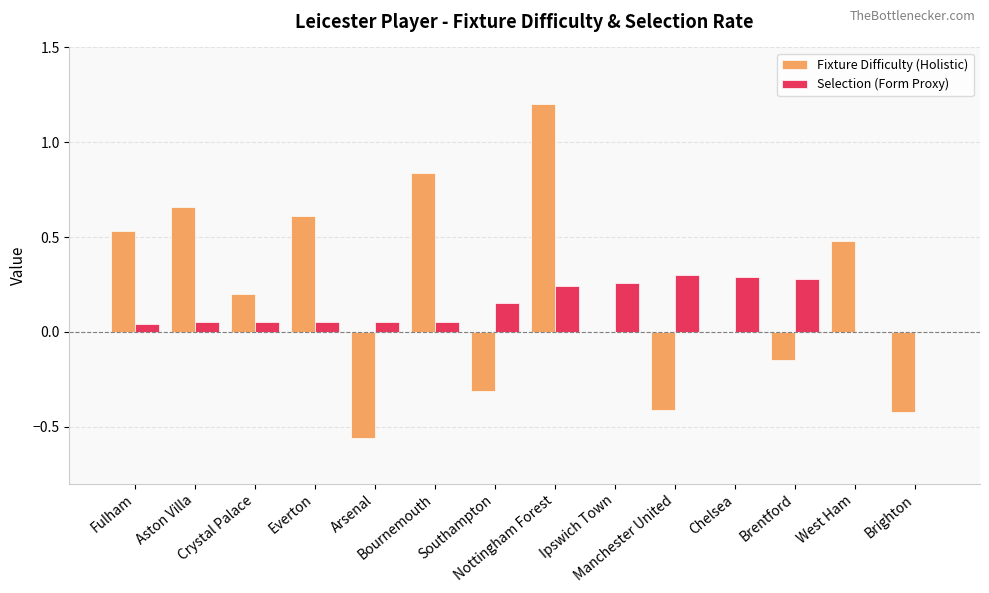

What is the sum of all Fixture Difficulty (Holistic) values?

2.7